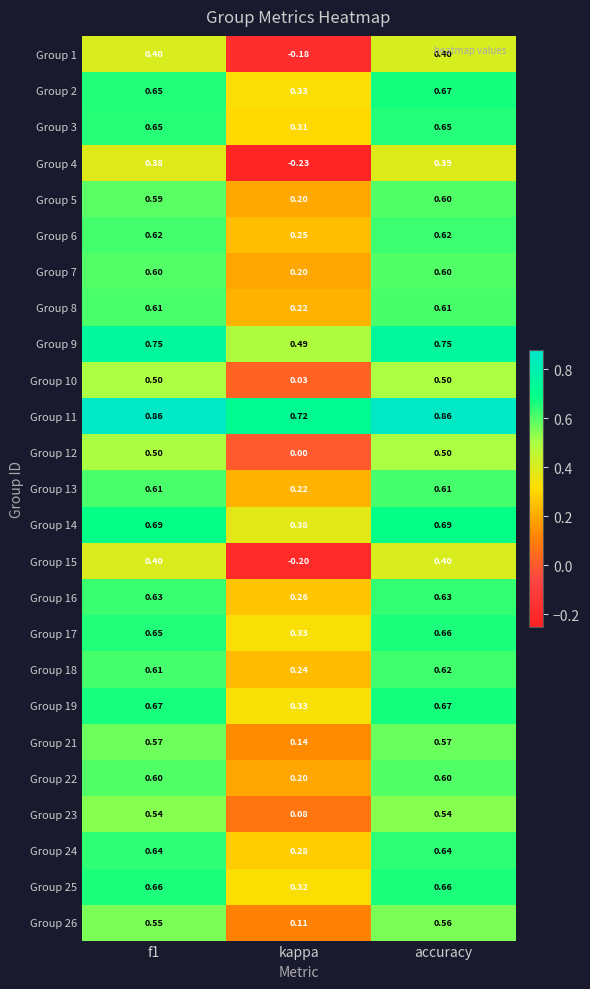

Where is Group 11 nearest to the value 0?

kappa